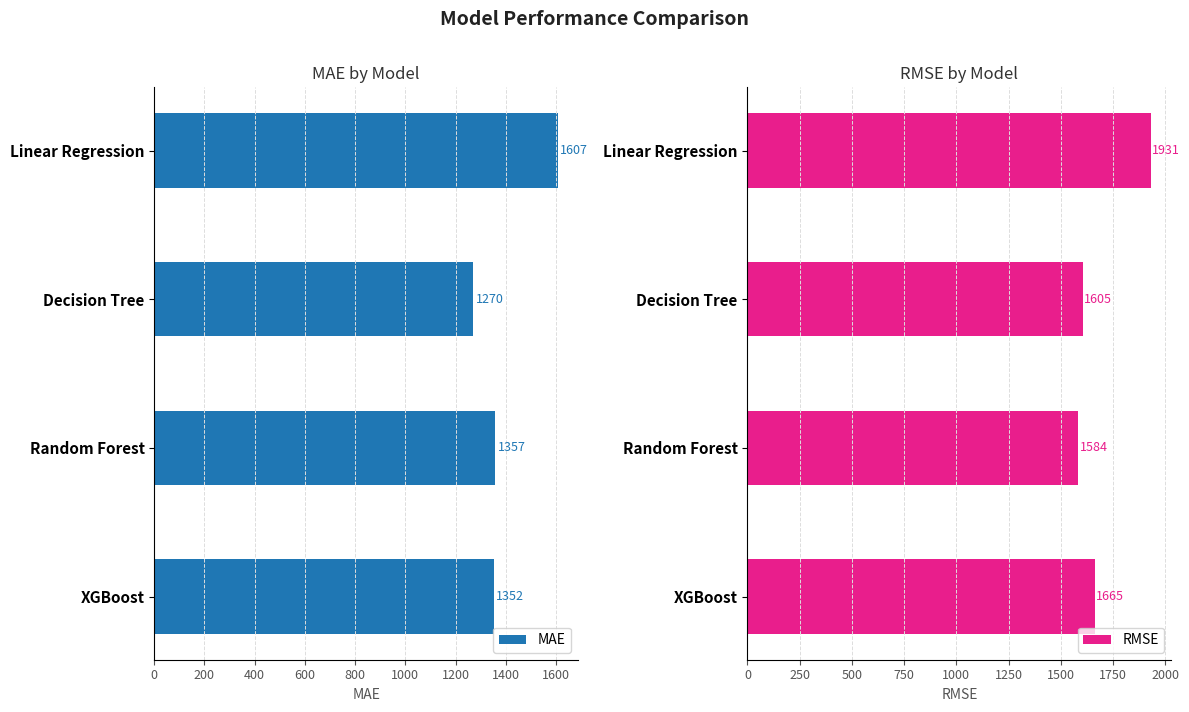

Reading left to right, extract all data points from this chart.

MAE: 1607.2	1269.8	1357.0	1351.7
RMSE: 1931.3	1605.0	1583.9	1664.9